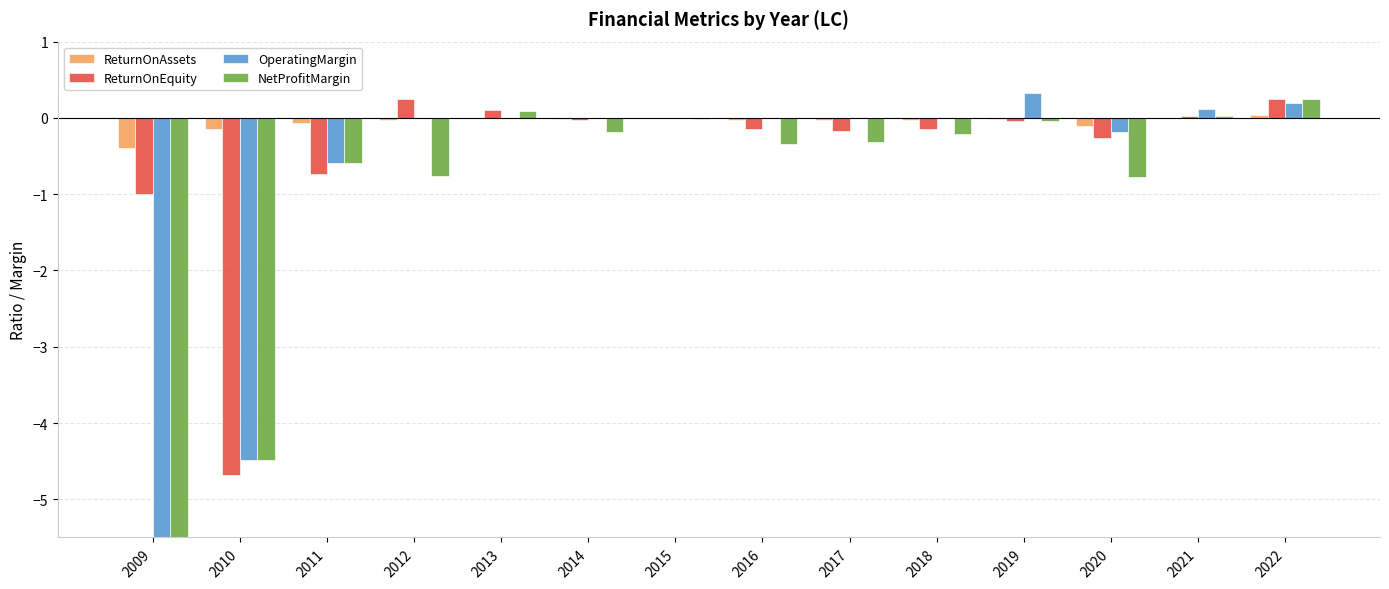

What are all the series names shown in the legend?

ReturnOnAssets, ReturnOnEquity, OperatingMargin, NetProfitMargin